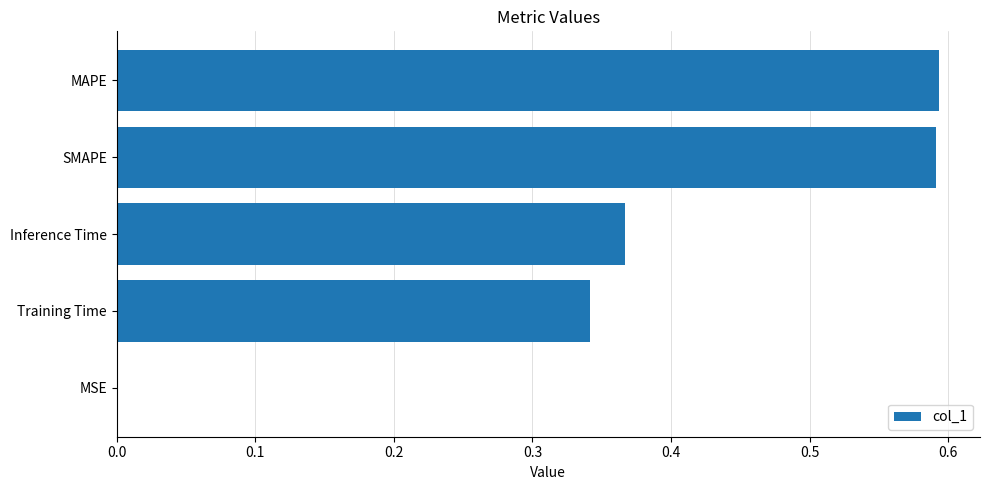

What is the change in value from MAPE to Training Time?

-0.3